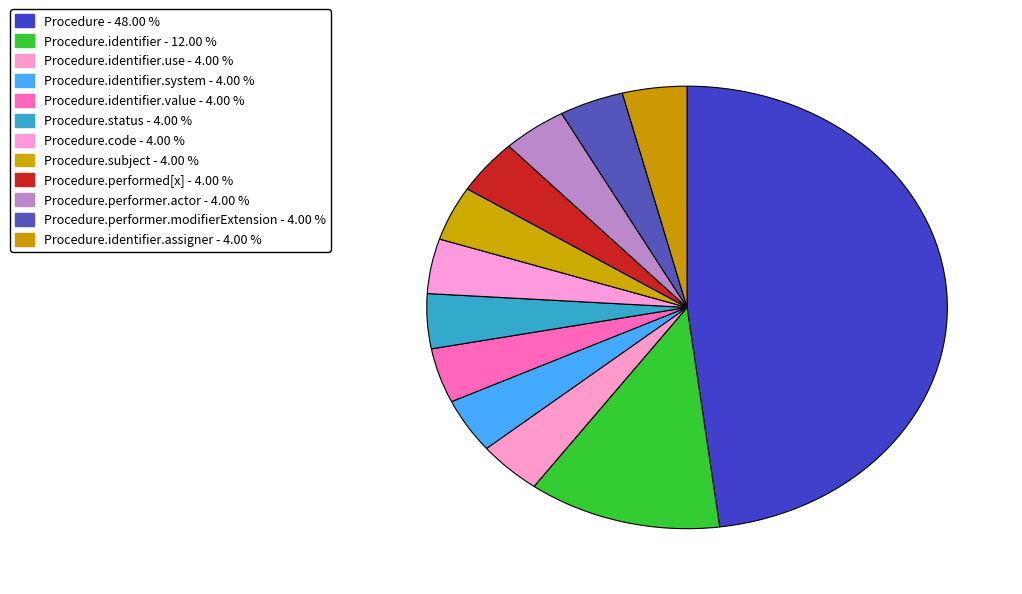

How many segments does this pie chart have?

12